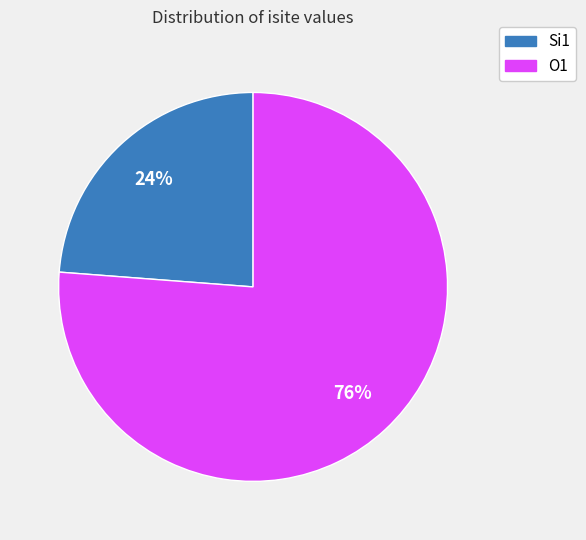

To the nearest percent, what is the difference between the largest and smallest slice percentages?

52%